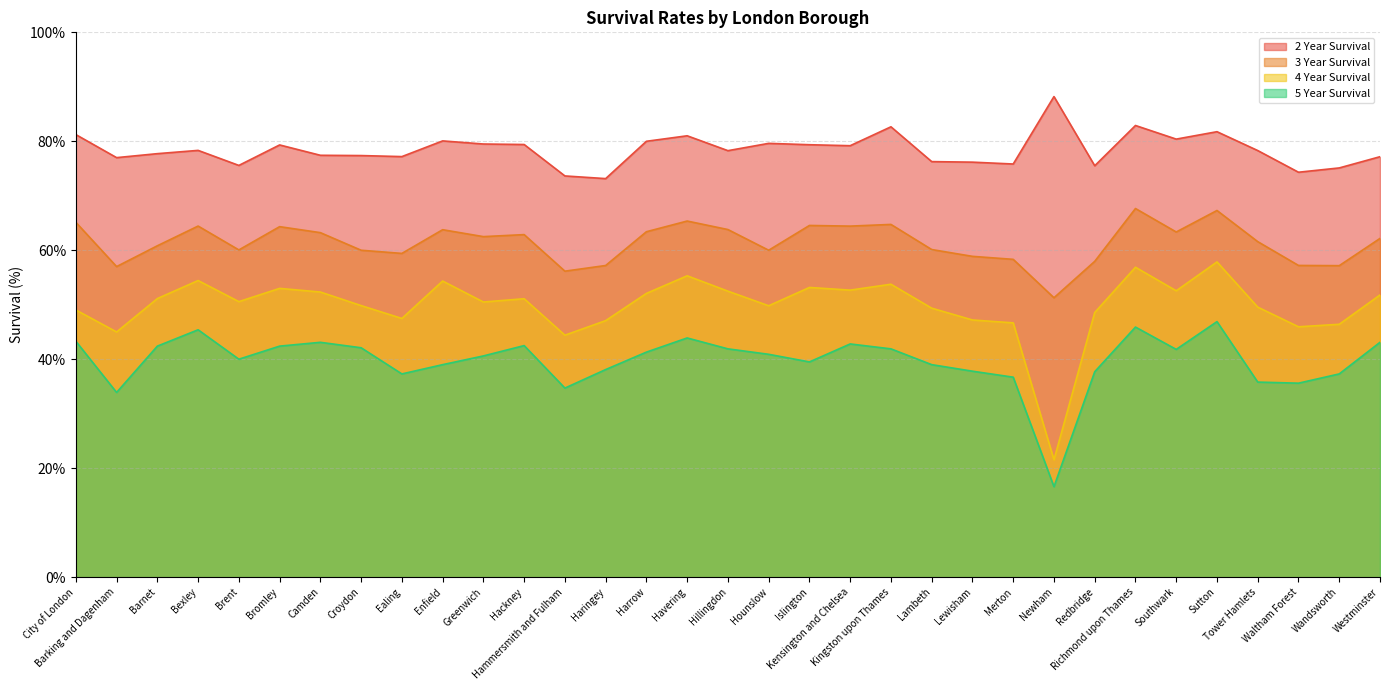

True or false: 5 Year Survival has a value of 33.9 at Barking and Dagenham.

True